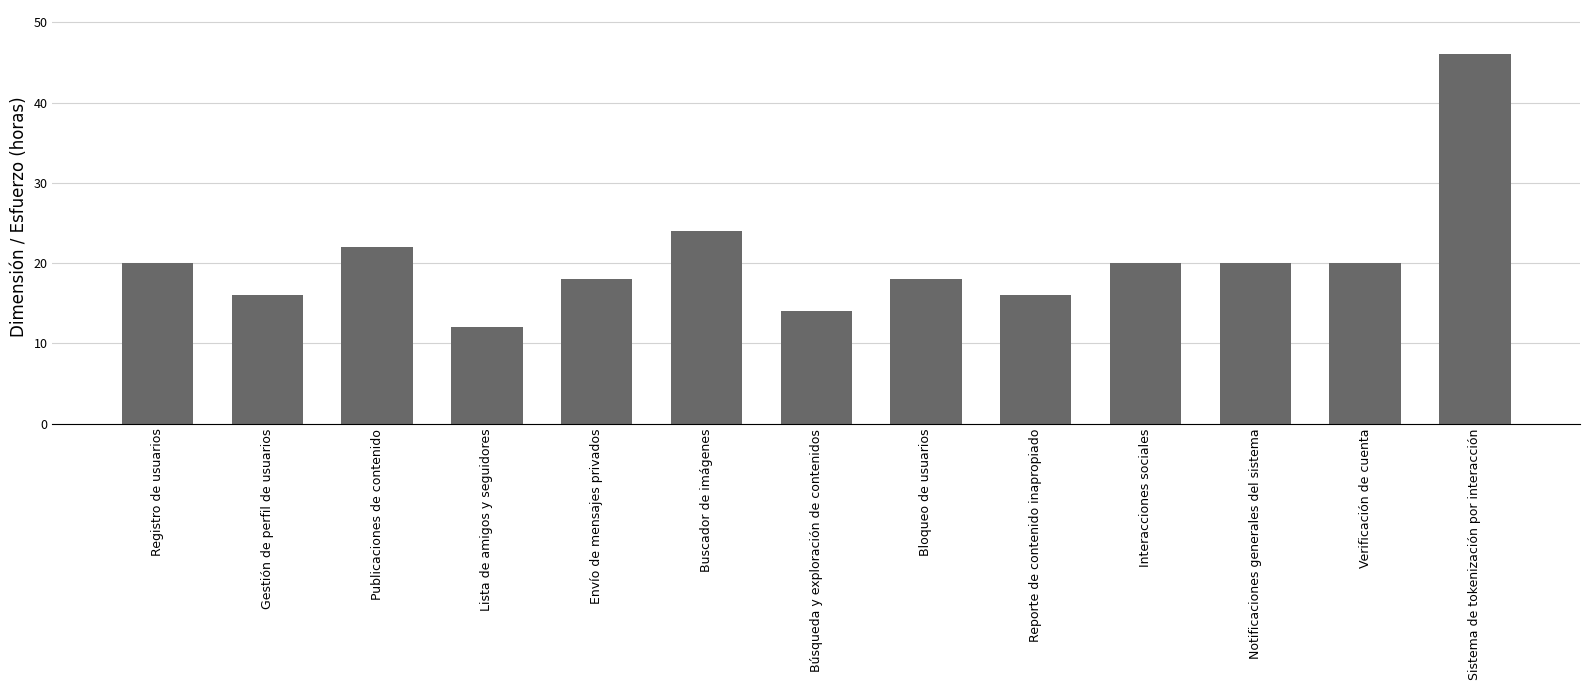

Reading left to right, extract all data points from this chart.

Registro de usuarios=20	Gestión de perfil de usuarios=16	Publicaciones de contenido=22	Lista de amigos y seguidores=12	Envío de mensajes privados=18	Buscador de imágenes=24	Búsqueda y exploración de contenidos=14	Bloqueo de usuarios=18	Reporte de contenido inapropiado=16	Interacciones sociales=20	Notificaciones generales del sistema=20	Verificación de cuenta=20	Sistema de tokenización por interacción=46